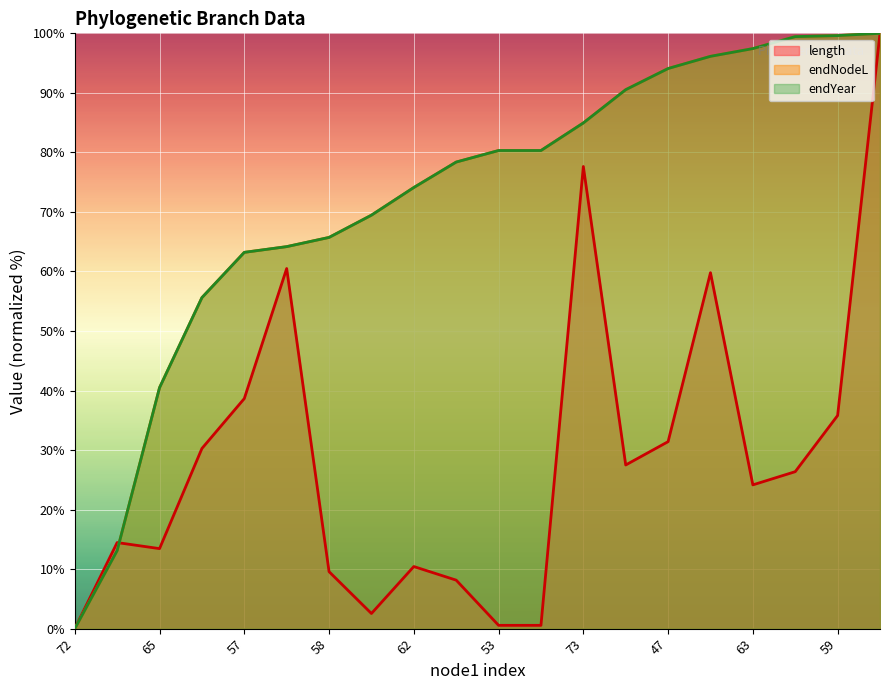

Does the chart display data point markers on the line(s)?

No